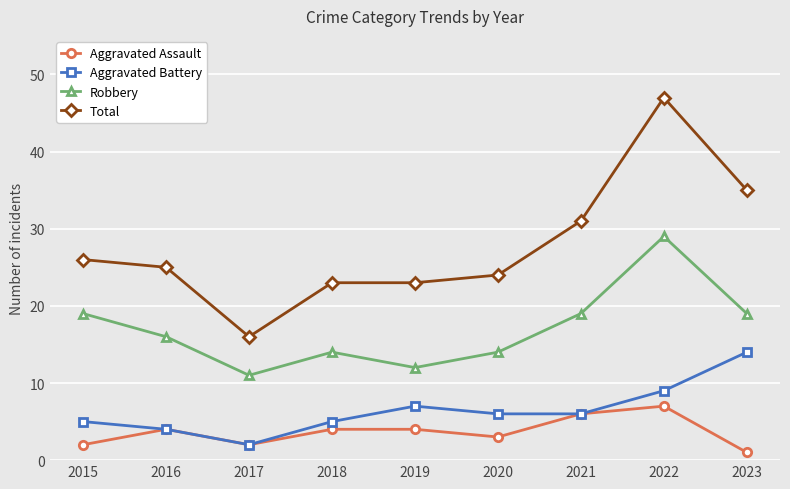

Count the number of categories in the chart.

9